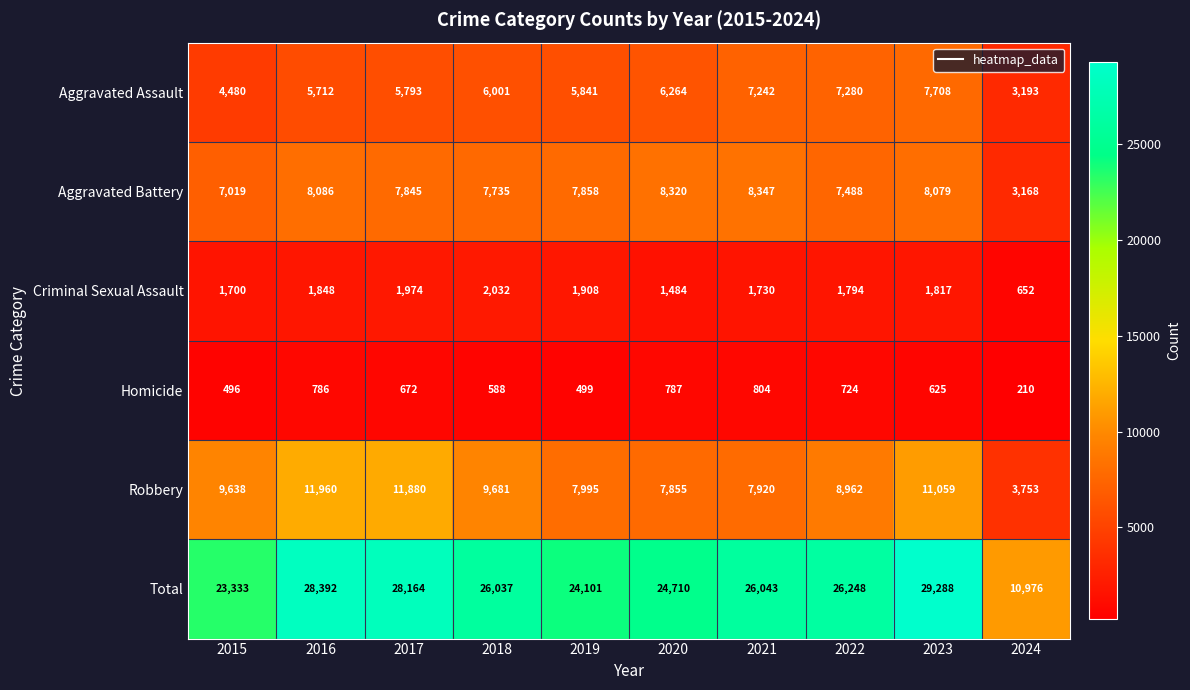

At how many categories does at least one series exceed 24589?

7